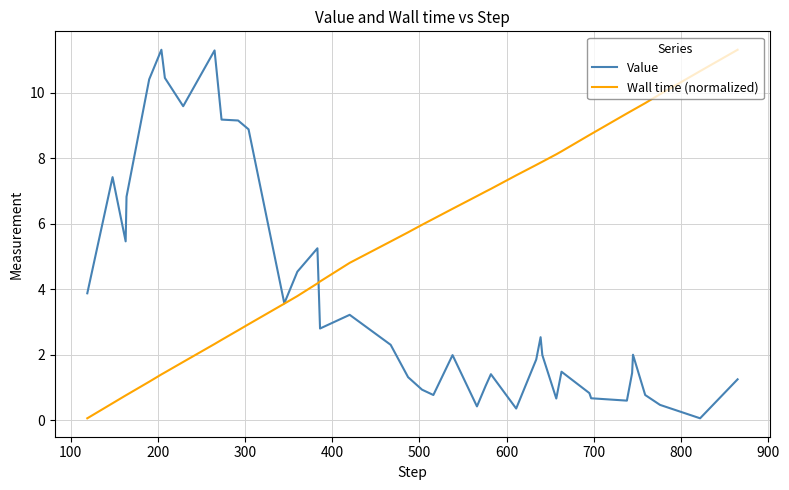

What is the difference between the maximum and minimum values in the Wall time (normalized) series?

11.3